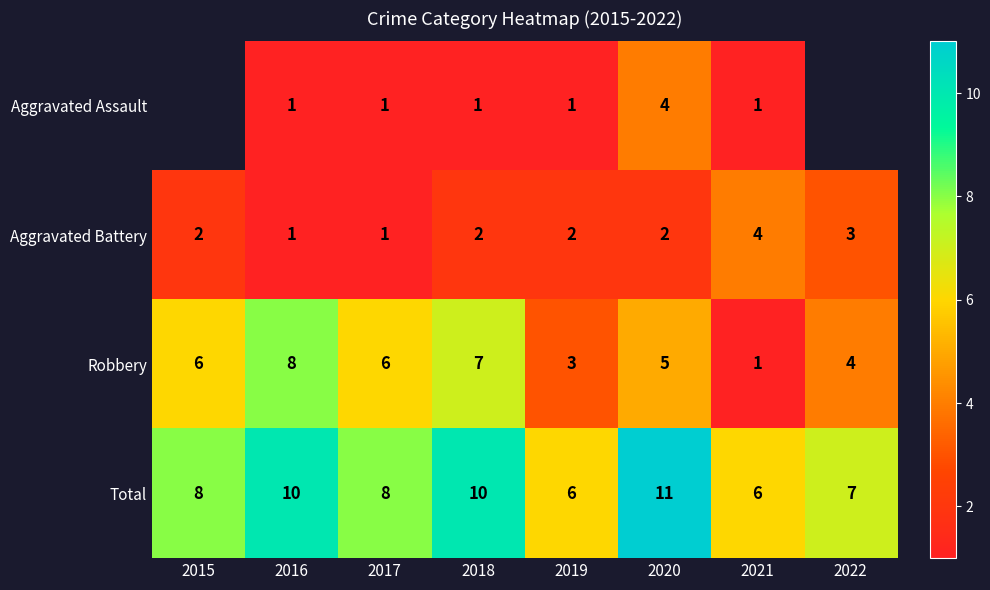

What is the approximate value of Total at 2016?

10